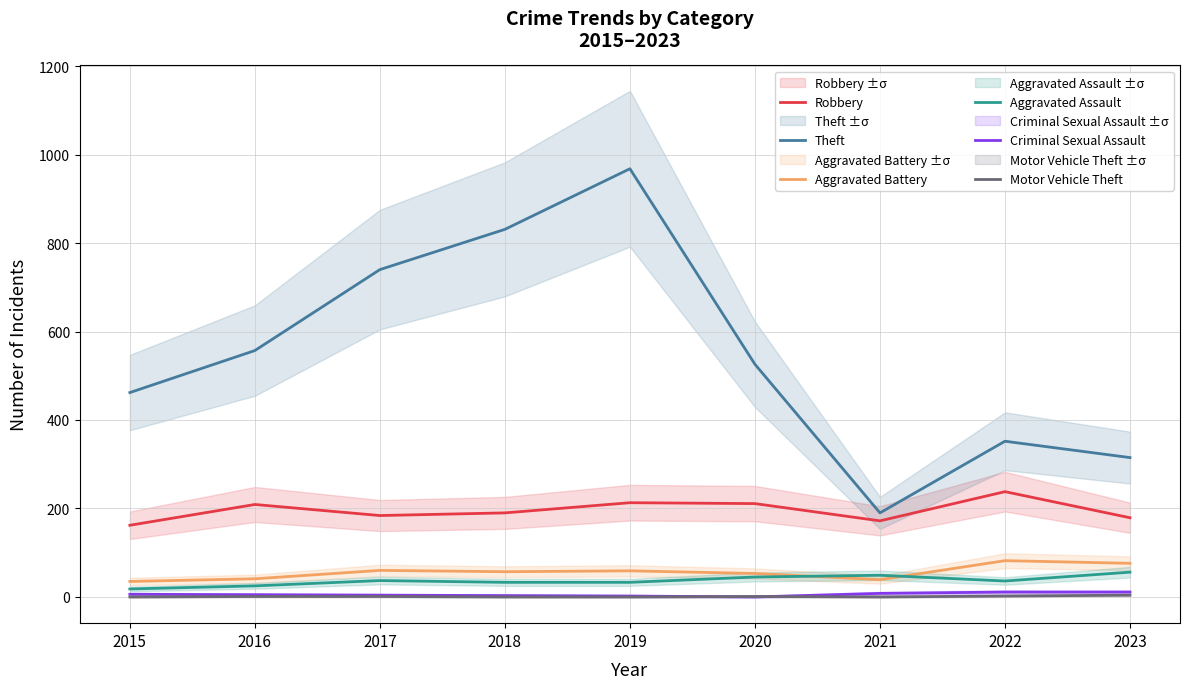

What value does the Robbery series have at 2022?

238